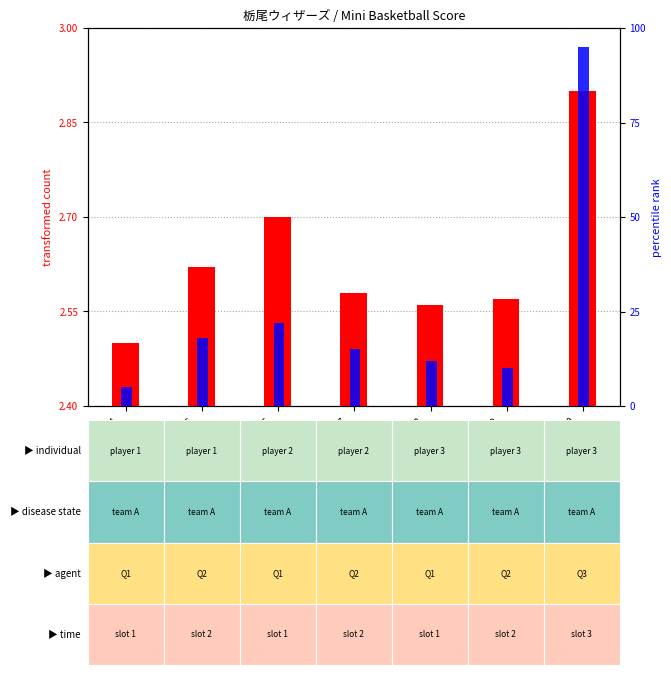

Rank the series by their maximum value, from highest to lowest.

percentile rank within the sample, transformed count